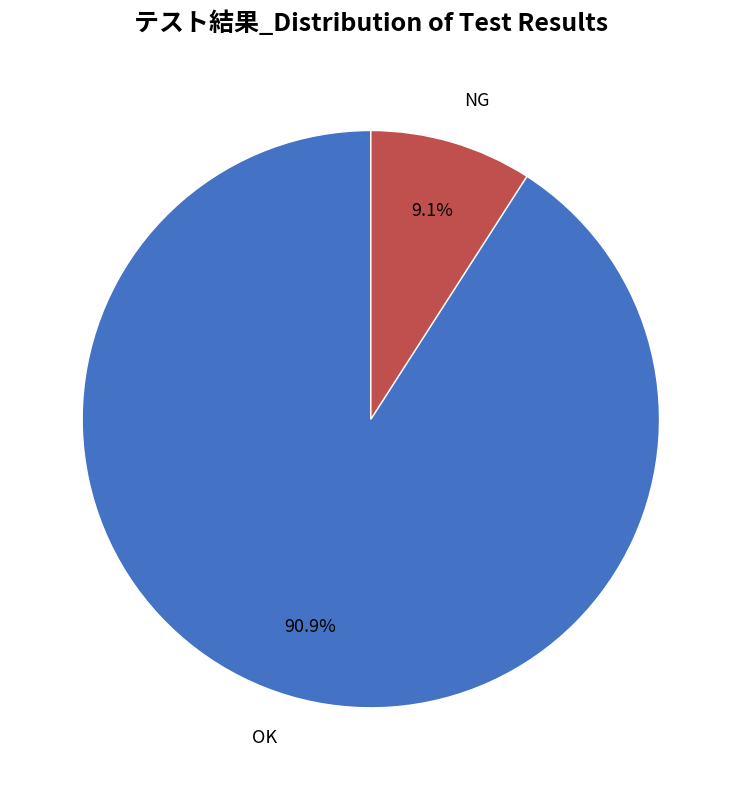

Rank the categories by value from lowest to highest.

NG, OK